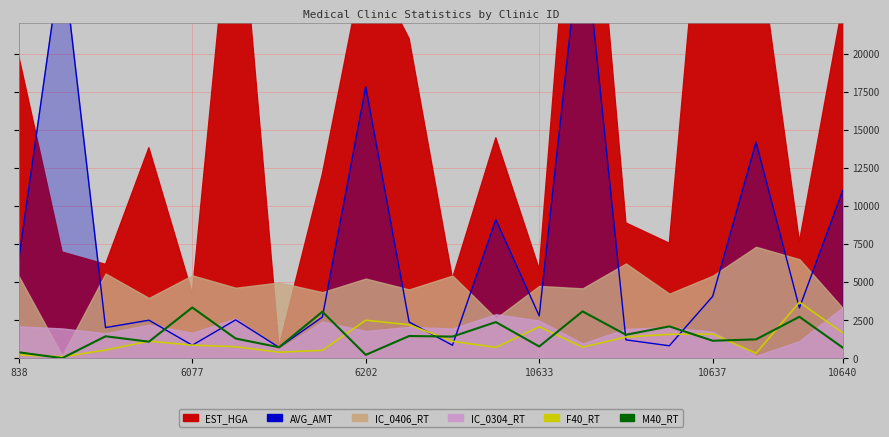

The AVG_AMT series shows 23515.9 at 6202. True or false?

False